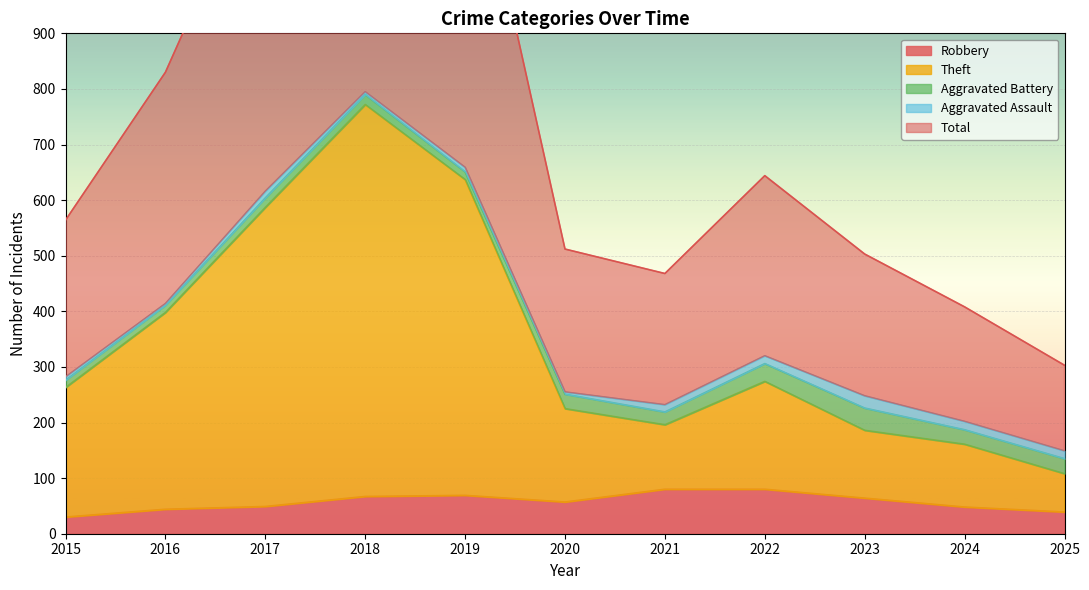

The Robbery series shows 27 at 2020. True or false?

False